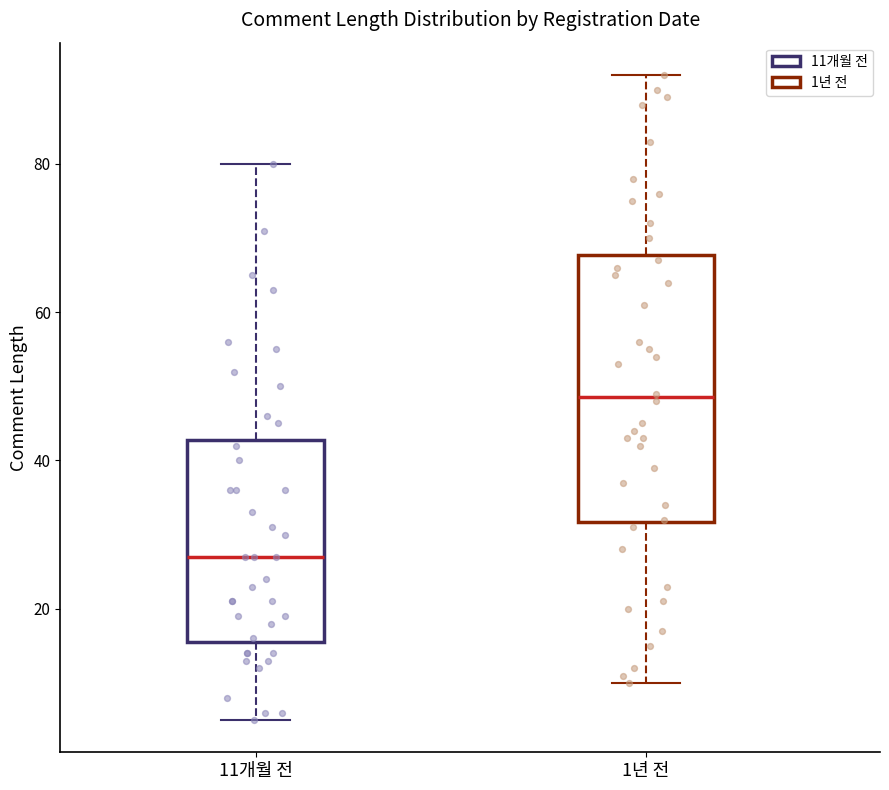

Where is the upper edge of the box for 1년 전 on the y-axis? The values are not printed on the chart, so give them approximately, as read against the axis.

68